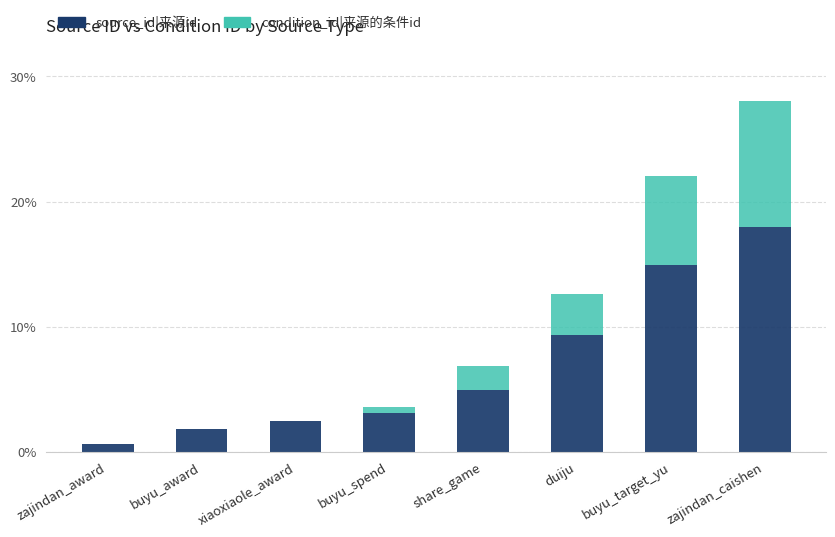

Are the bars grouped side by side (vs. stacked)?

No